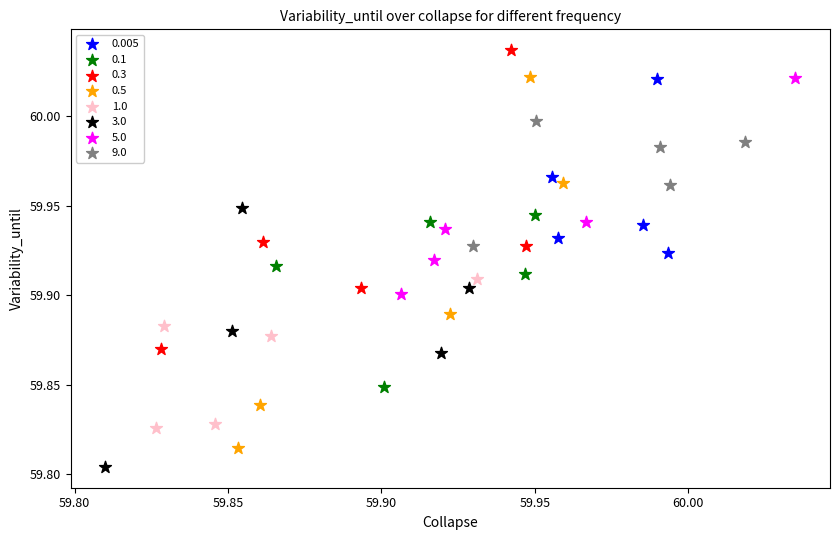

Which series has the widest spread of Y values?

0.5